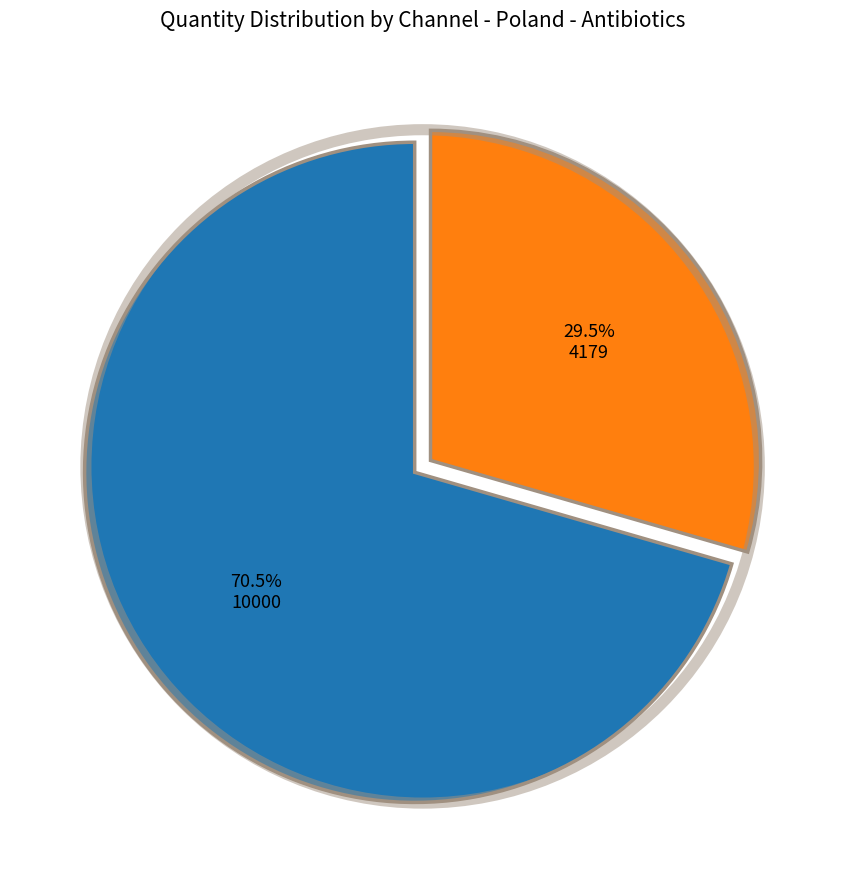

How many segments does this pie chart have?

2